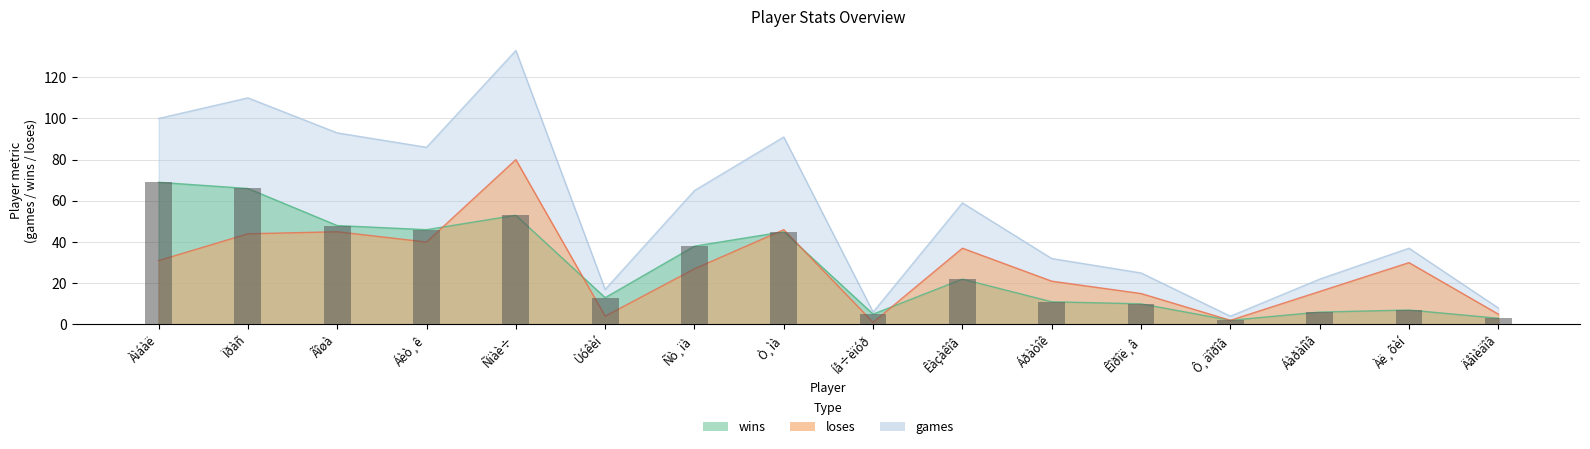

Reading left to right, extract all data points from this chart.

Àìáàë=69	Ïðàñ=66	Ãîøà=48	Áèò¸ê=46	Ñïàè÷=53	Ùóêèí=13	Ñò¸ïà=38	Ò¸ìà=45	Íå÷èïóð=5	Êàçàêîâ=22	Áðàòîê=11	Êîðîë¸â=10	Ô¸äîðîâ=2	Áàðàíîâ=6	Àë¸õèí=7	Äåìèäîâ=3